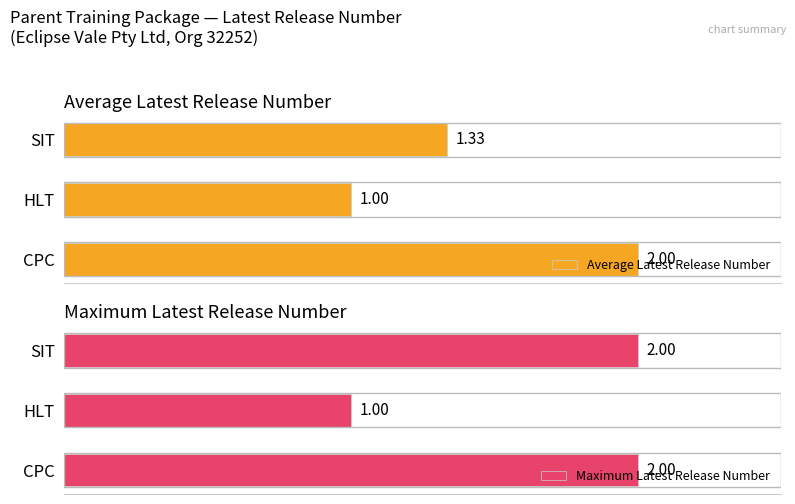

At which label is Average Latest Release Number closest to 1?

HLT